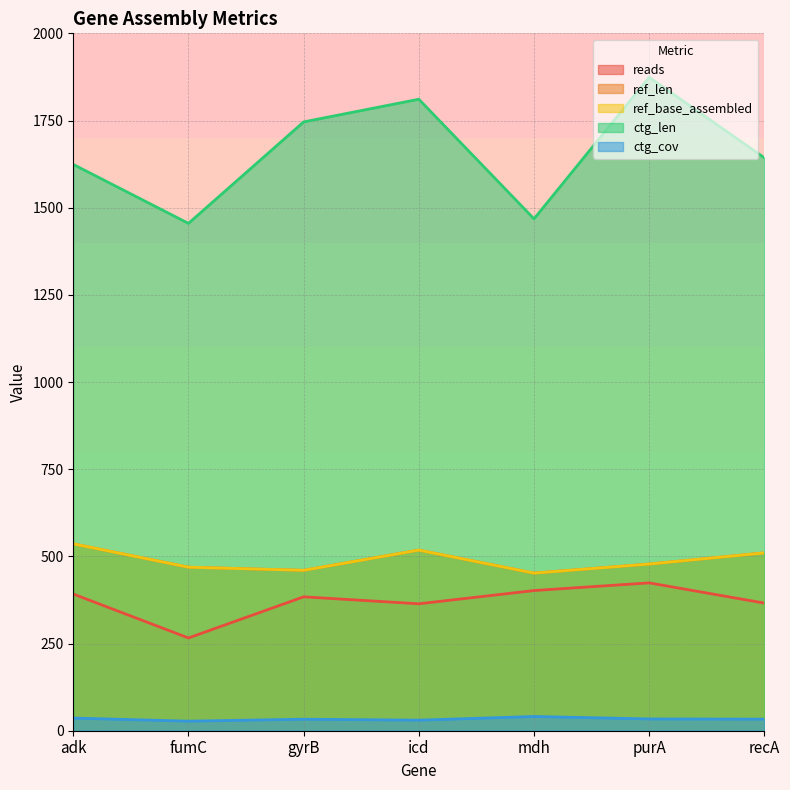

How many values in the ref_len series are below 478?

3